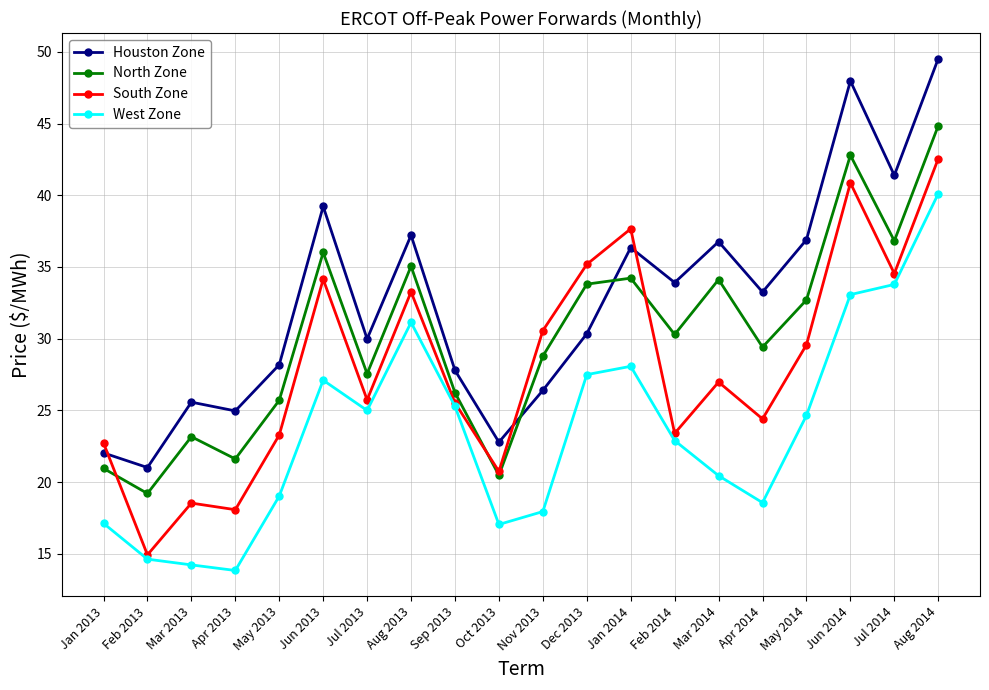

List the series in order of their overall mean, lowest first.

West Zone, South Zone, North Zone, Houston Zone